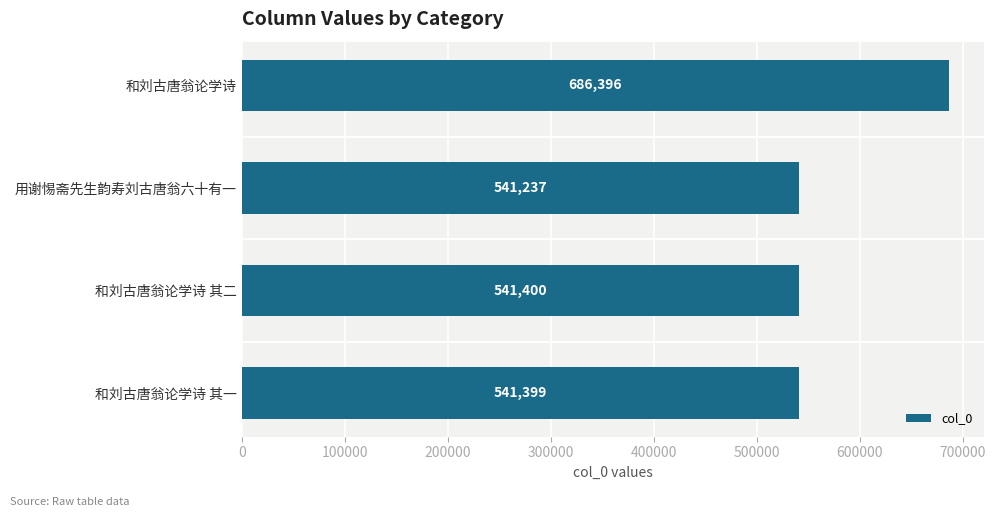

Rank the categories by value from lowest to highest.

用谢惕斋先生韵寿刘古唐翁六十有一, 和刘古唐翁论学诗 其一, 和刘古唐翁论学诗 其二, 和刘古唐翁论学诗